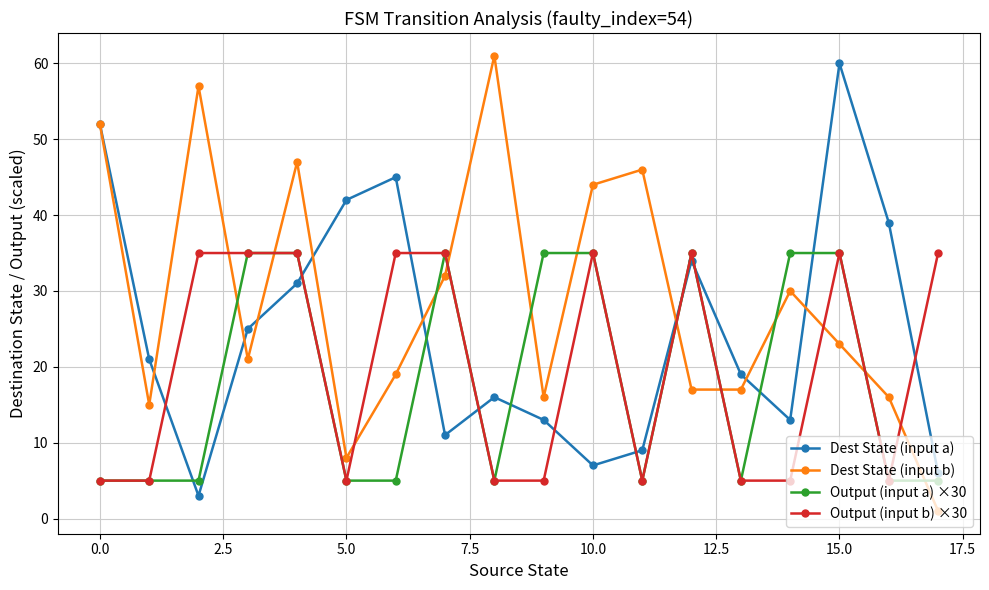

What is the highest value of the Dest State (input b) series?

61